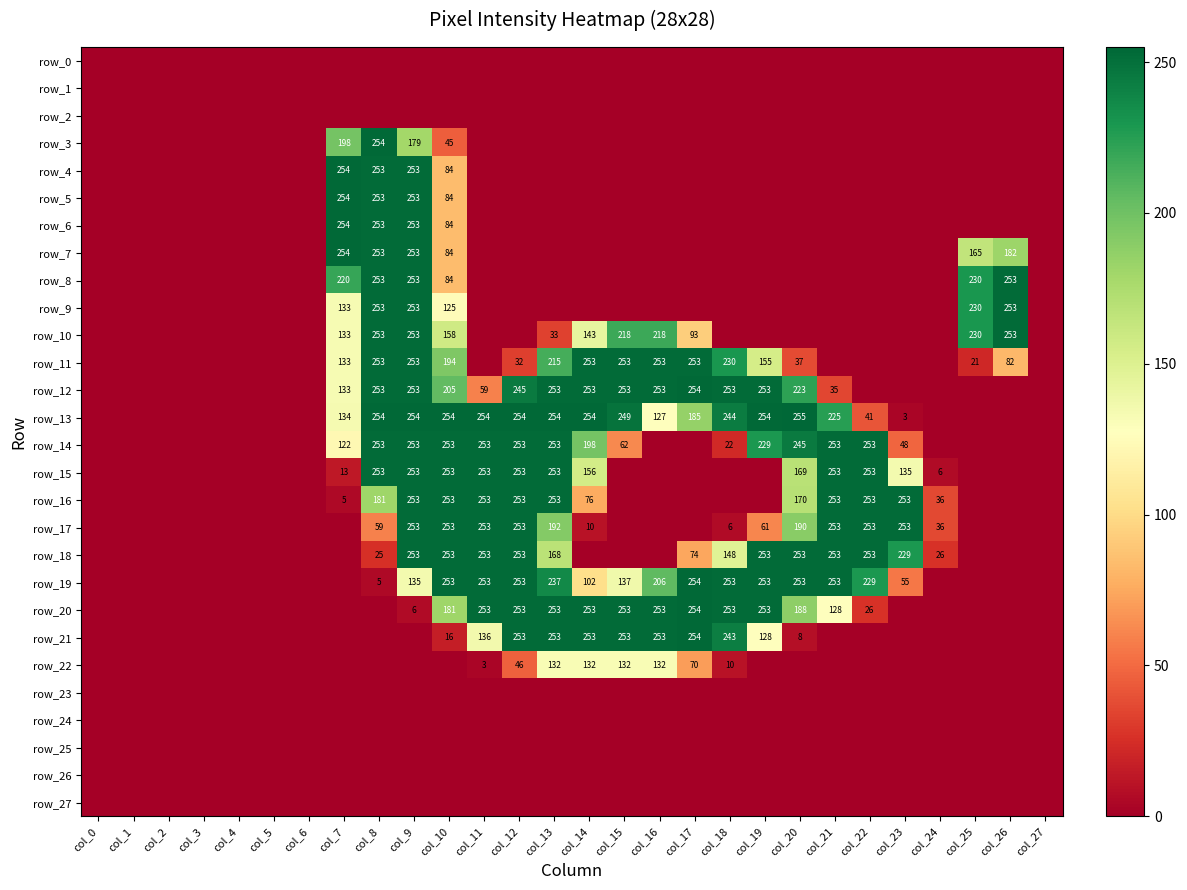

What is the difference between the highest and lowest values at col_13?

254